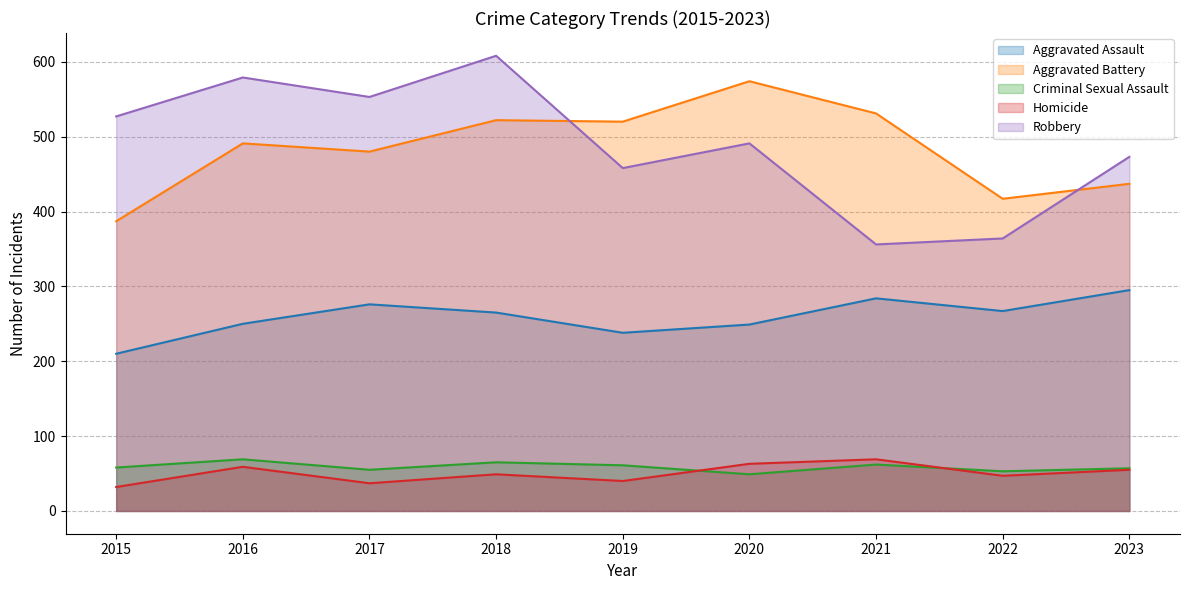

Rank the series by their maximum value, from highest to lowest.

Robbery, Aggravated Battery, Aggravated Assault, Criminal Sexual Assault, Homicide